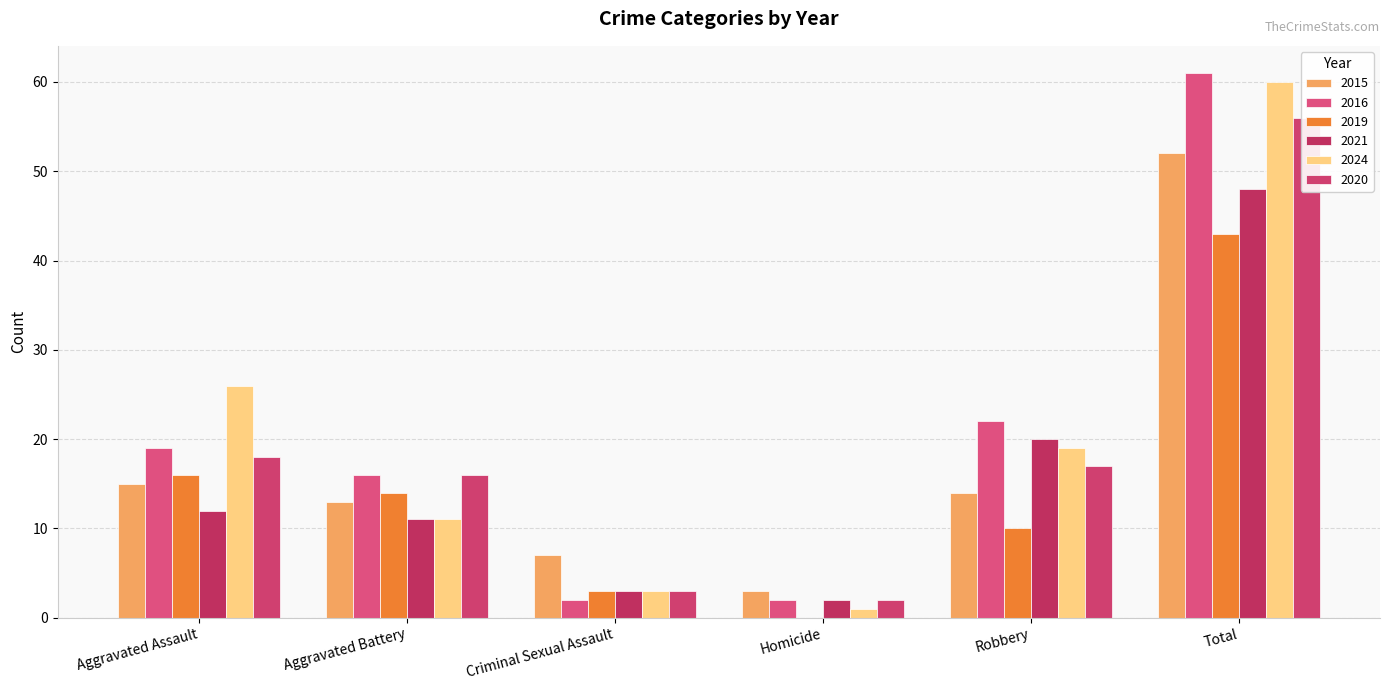

List the series in order of their peak value, highest first.

2016, 2024, 2020, 2015, 2021, 2019